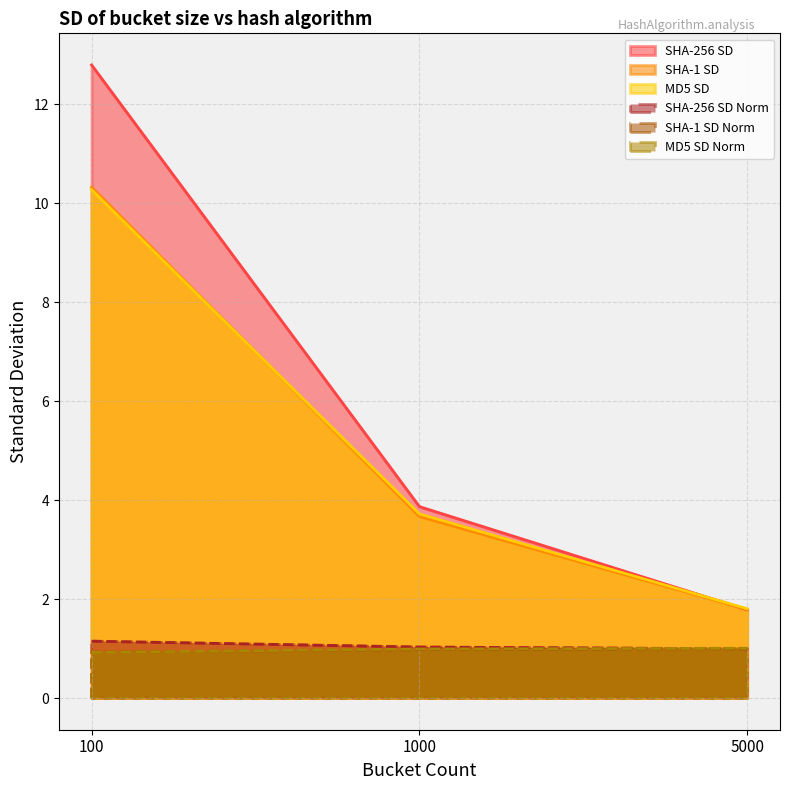

Where is MD5 SD nearest to the value 6?

1000